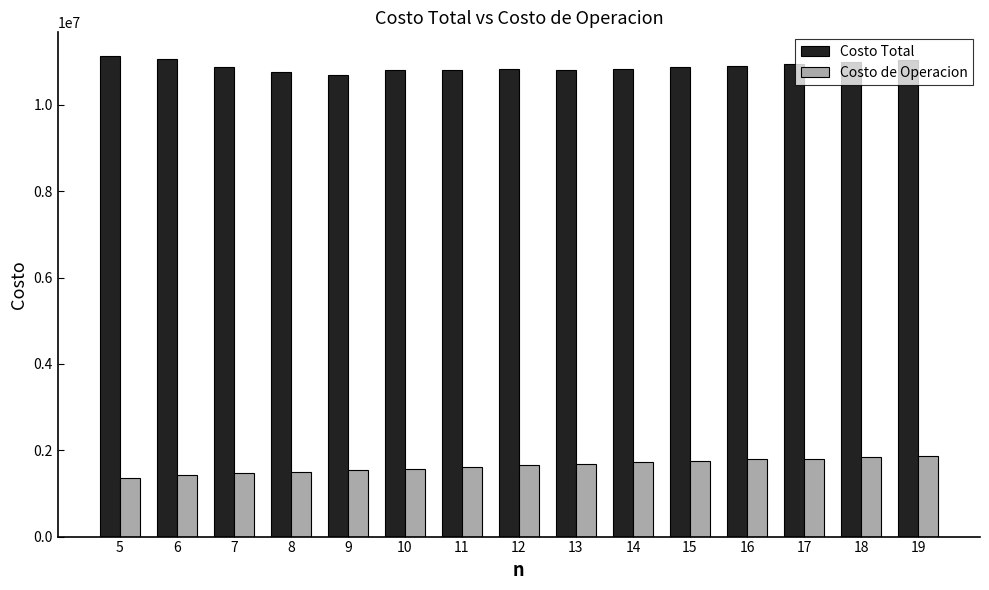

Does the chart contain stacked bars?

No